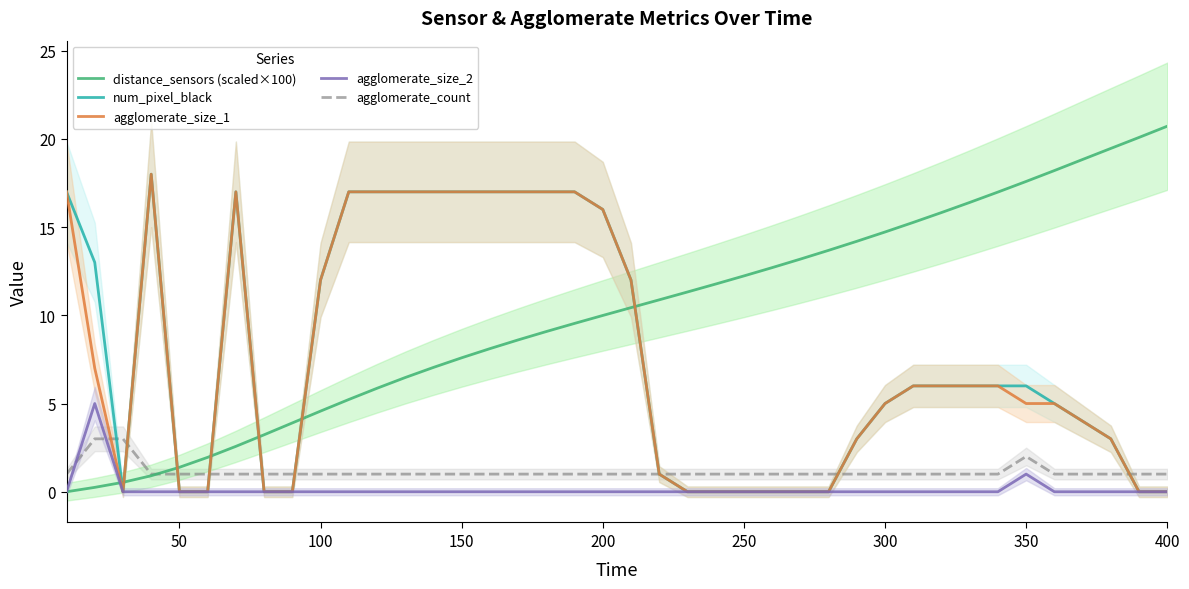

True or false: distance_sensors (scaled×100) has more than 2 interior local peaks.

False